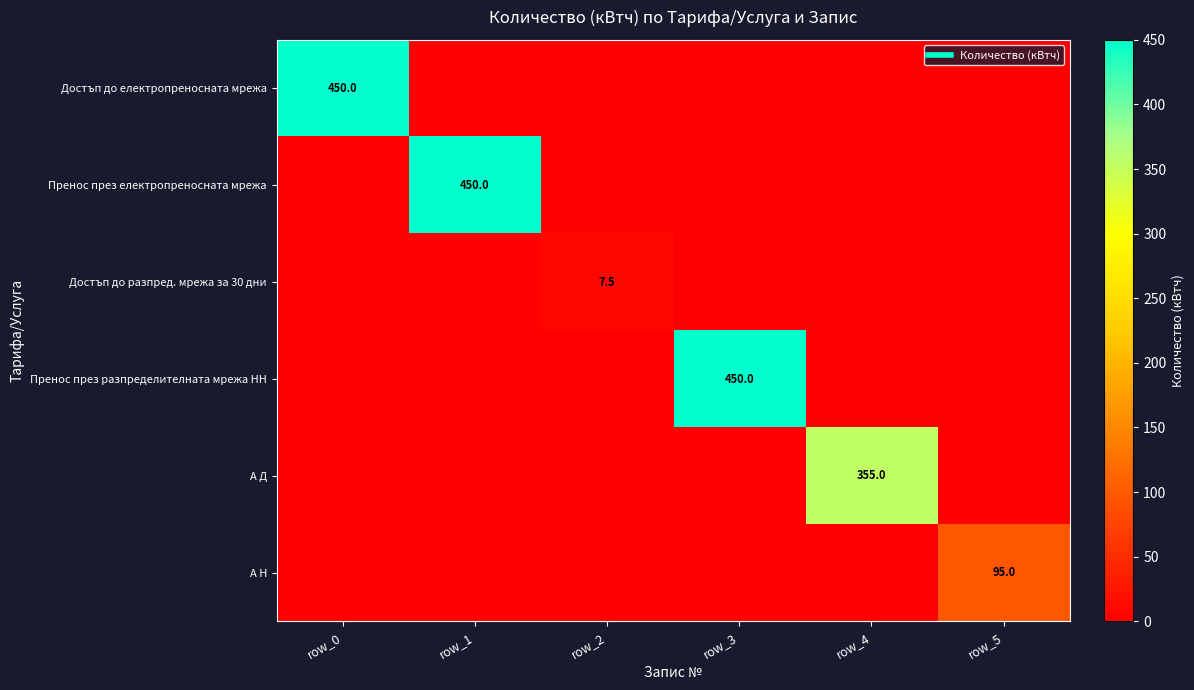

What is the total value across all series at row_4?

355.0